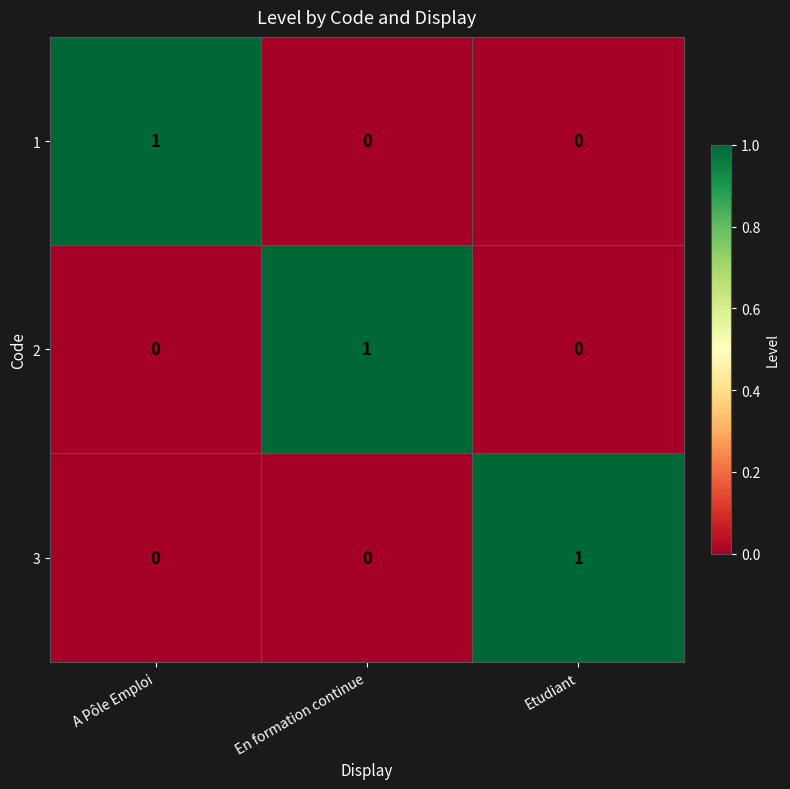

True or false: 2 has a value of 0 at A Pôle Emploi.

True